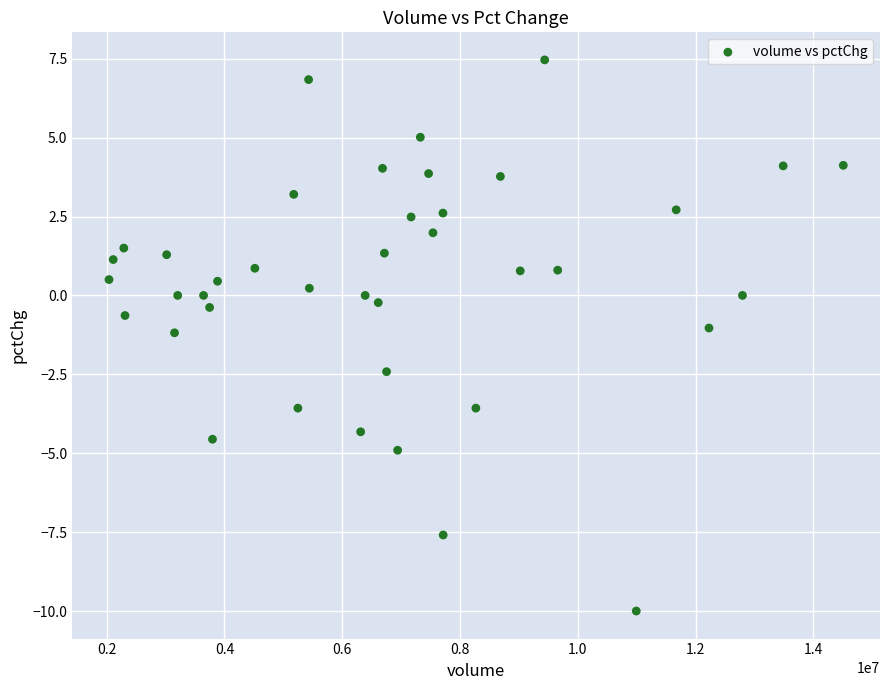

What is the range of X values (max minus min)?

12469639.0